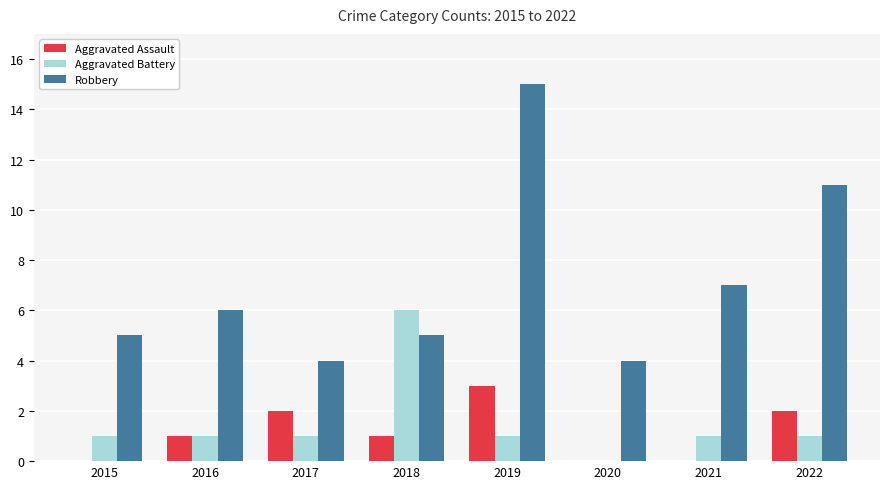

How many values in Aggravated Battery are above zero?

7